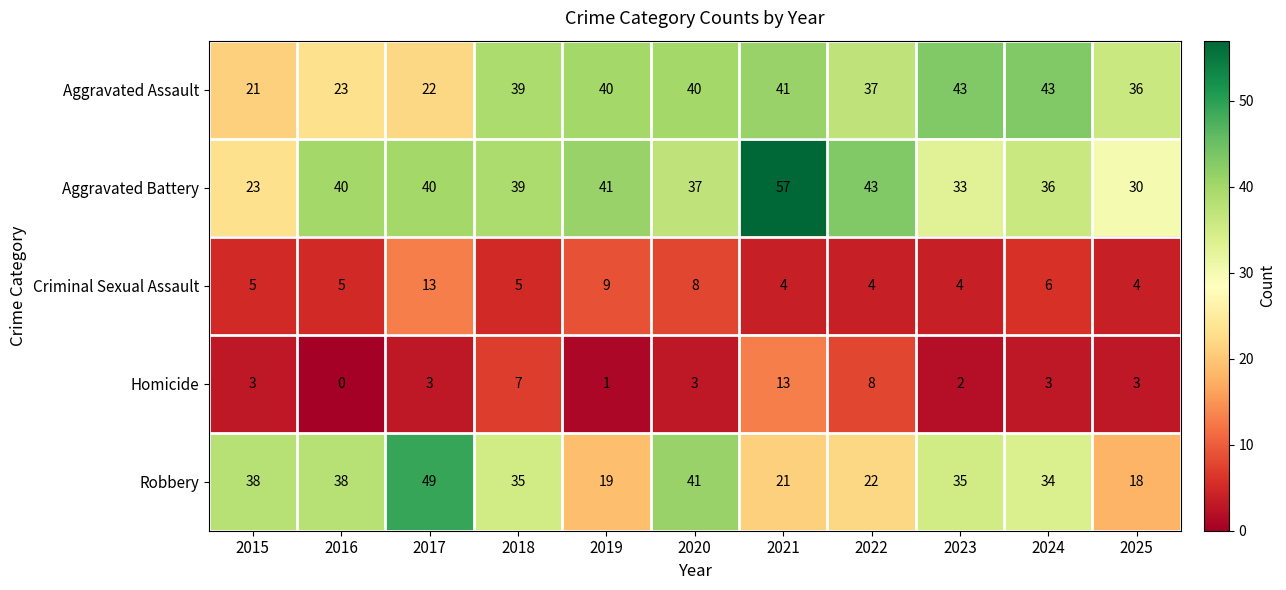

Which series has the largest range (max minus min)?

Aggravated Battery